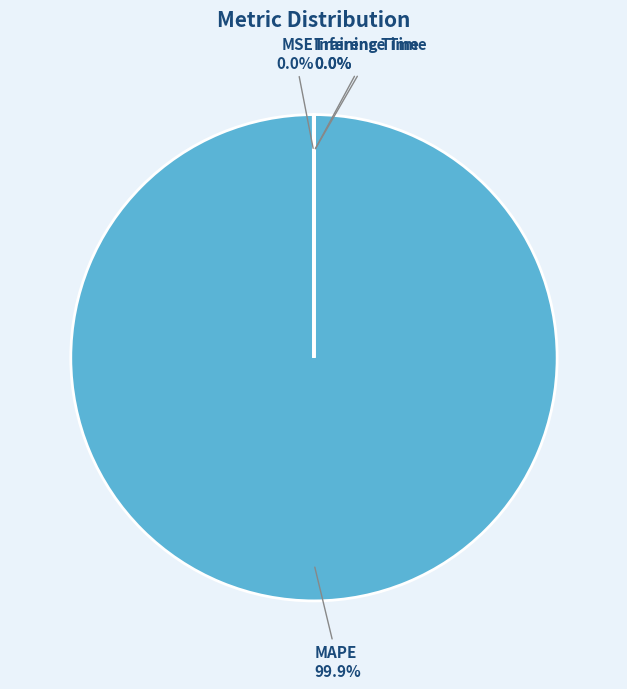

What is the largest slice in the pie chart?

MAPE